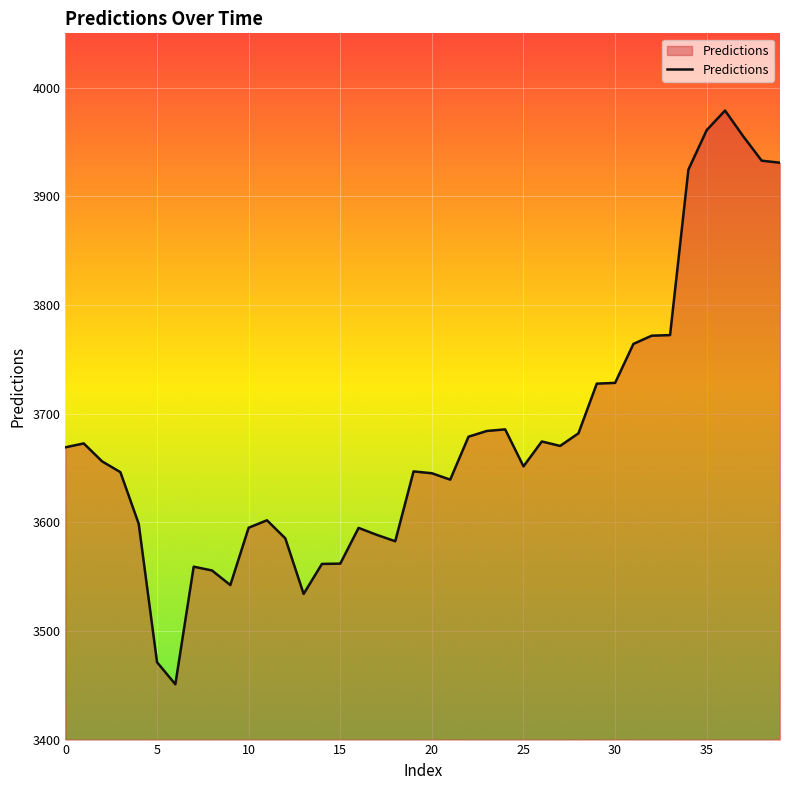

What is the difference between the maximum and minimum values?

528.0